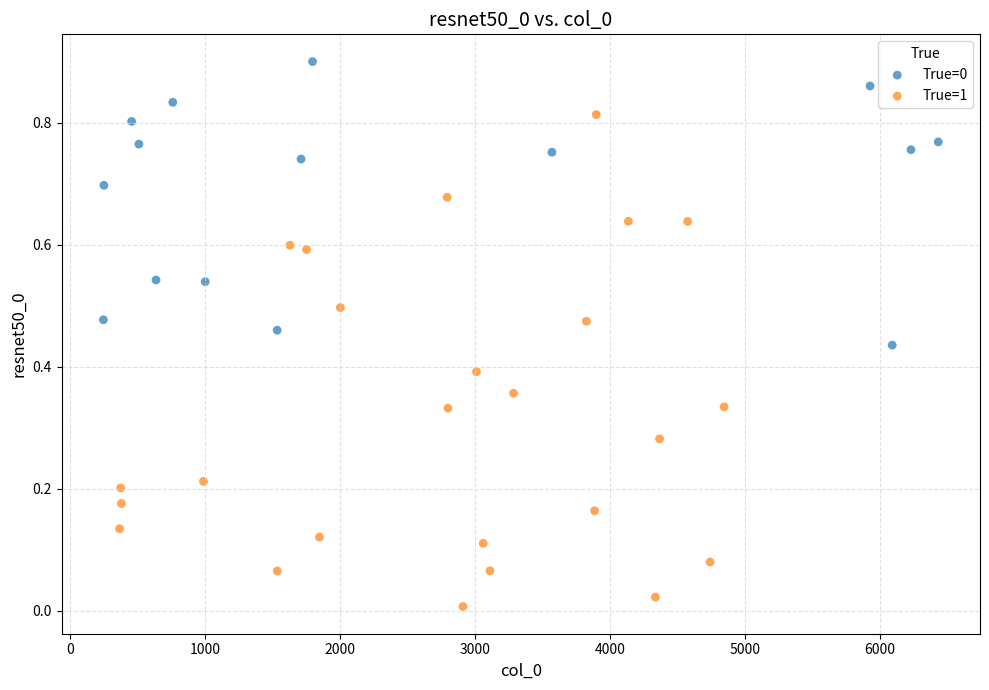

Which series reaches the minimum Y coordinate?

True=1